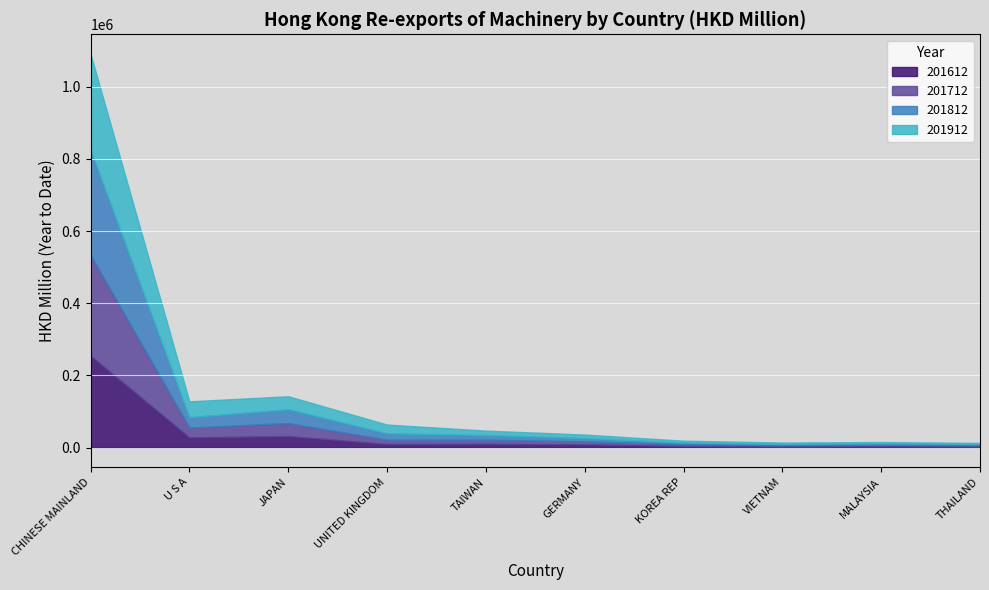

What is the average value of the 201912 series?

40449.4